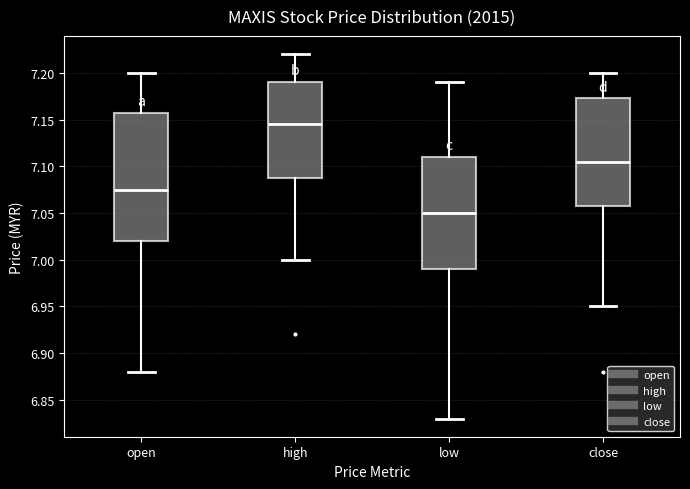

Which box is the tallest, from its lower edge to its upper edge?

open